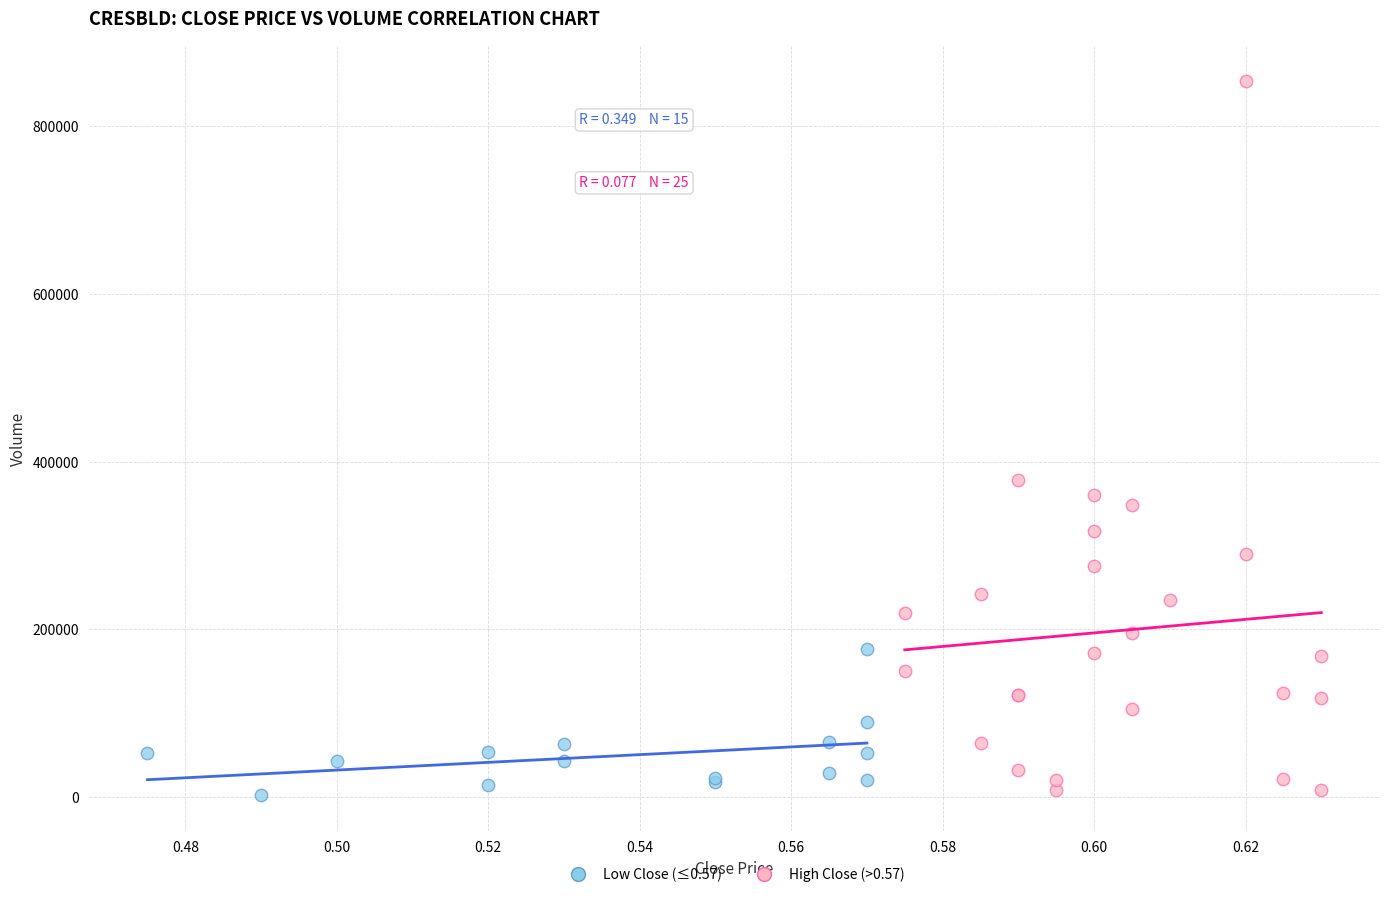

Which series has the largest Y range (max minus min)?

High Close (>0.57)